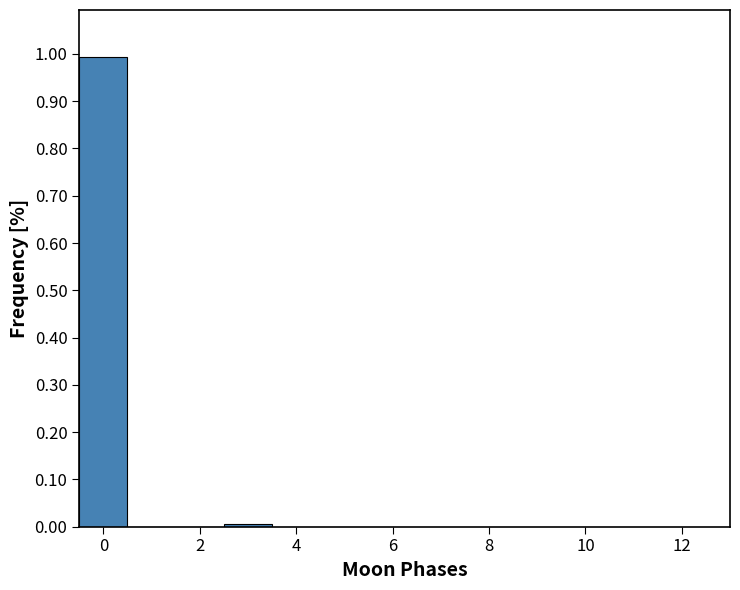

Reading left to right, transcribe this chart: for each bar, give the range it covers on the x-axis and its height. Neither the bar edges nor the heights are printed on the chart, so give them approximately, as read against the axes.

-0.5 to 0.5: 0.99
0.5 to 1.5: 0
1.5 to 2.5: 0
2.5 to 3.5: under 0.01